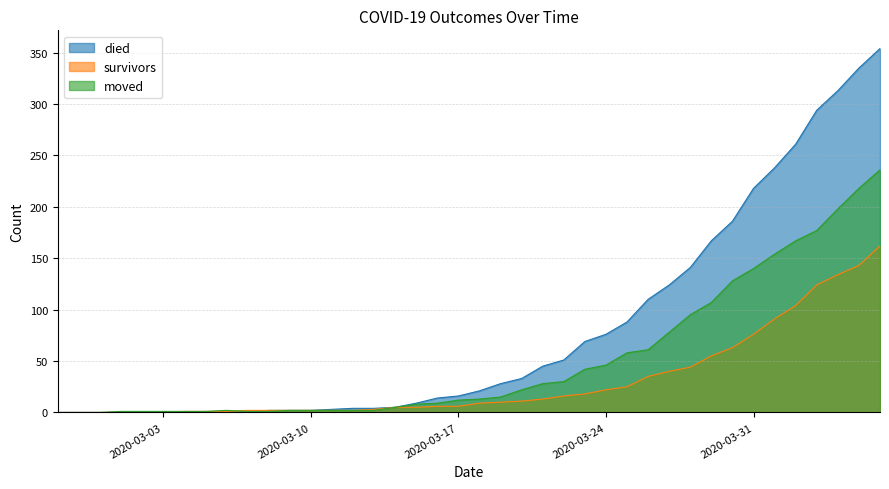

Count the number of categories in the chart.

40